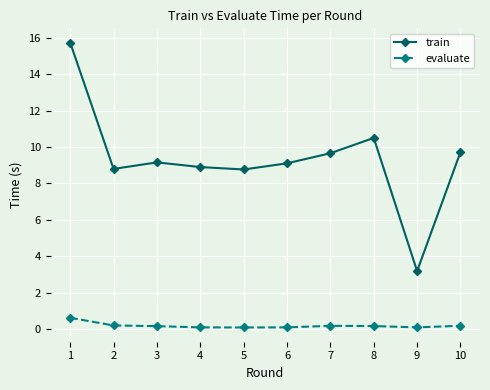

What is the value of the train point at the 7th from the left?

9.7